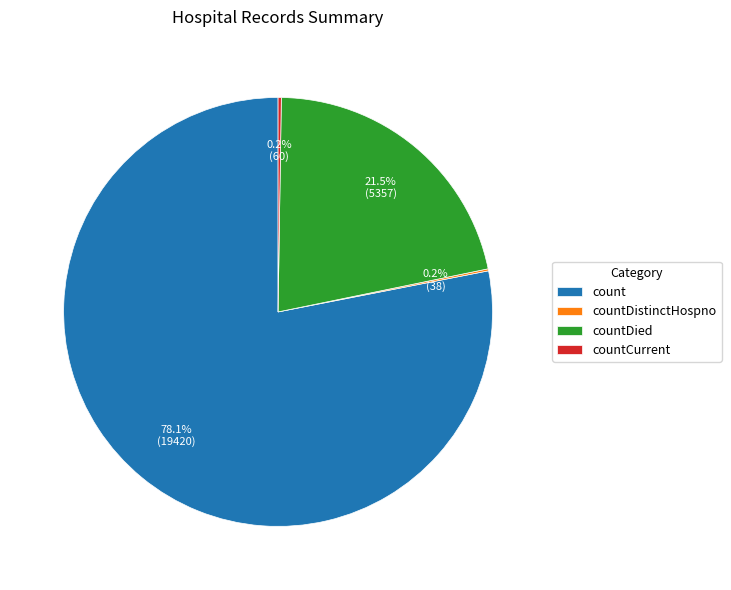

Is count the majority of the pie?

Yes